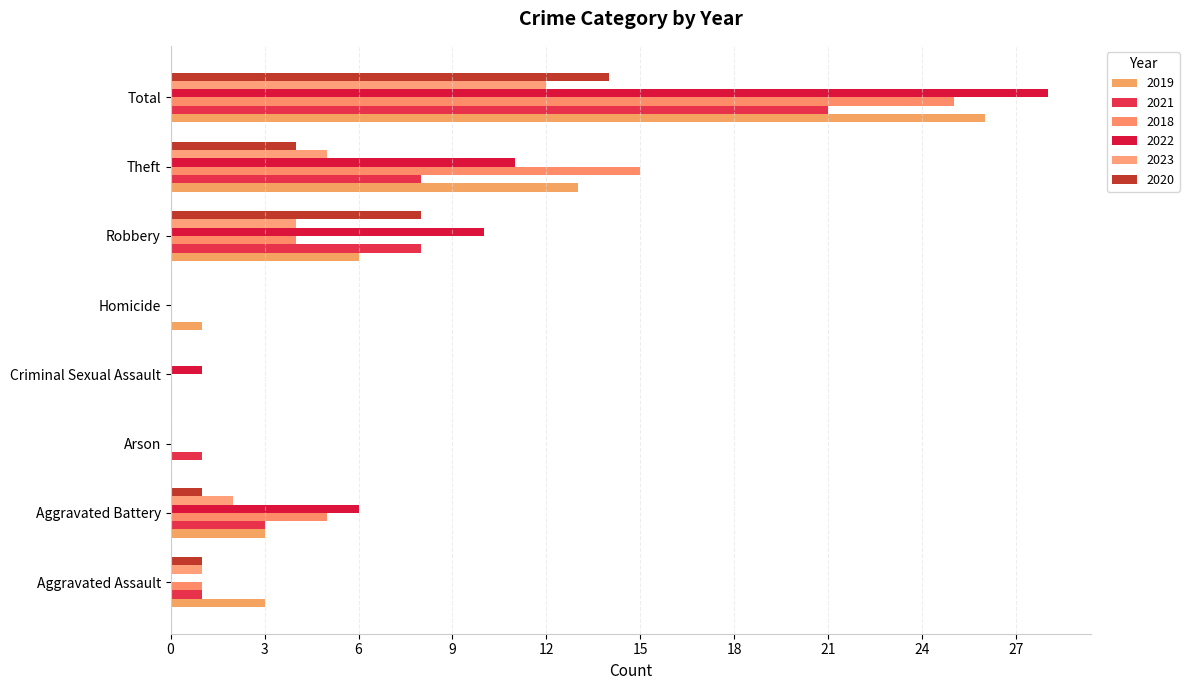

Rank the categories by 2020 value from lowest to highest.

Arson, Criminal Sexual Assault, Homicide, Aggravated Assault, Aggravated Battery, Theft, Robbery, Total